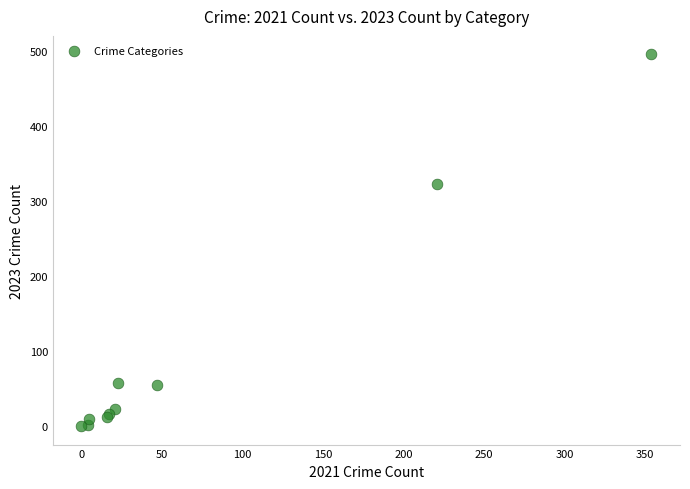

What Y value in the scatter plot is closest to 247?

322